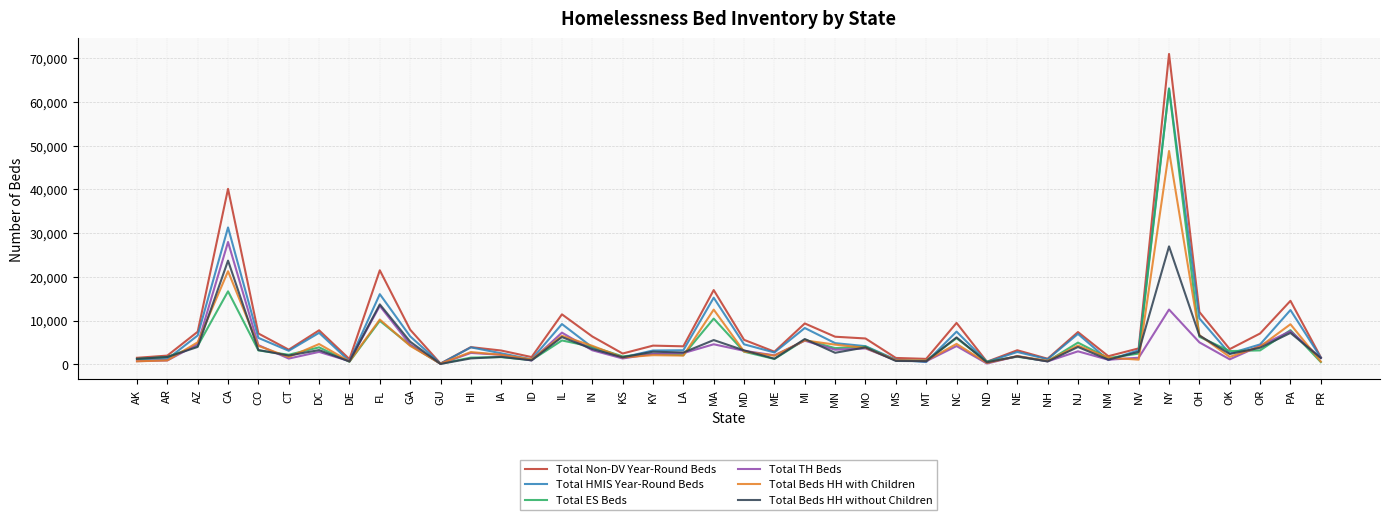

What is the total value across all series at DE?

4375